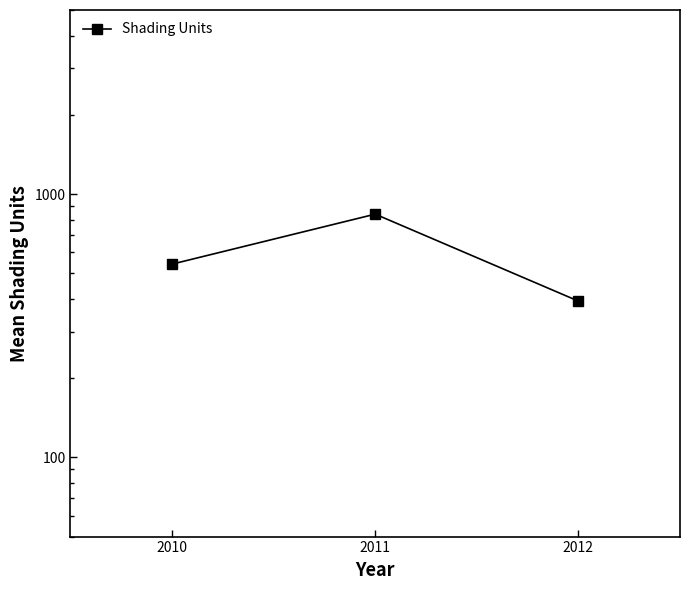

What is the value of the 3rd point from the left?

392.0